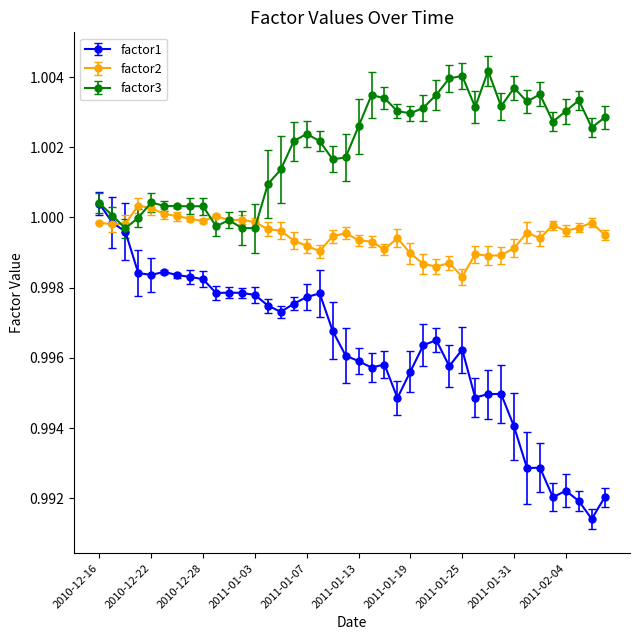

At how many categories does at least one series exceed 0?

40